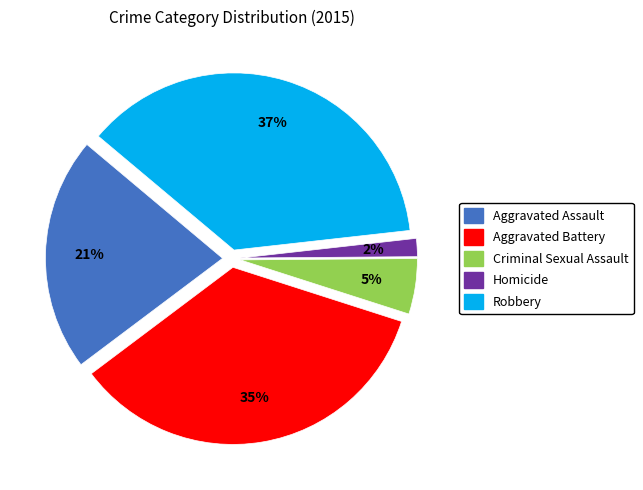

How many slices are in this pie chart?

5